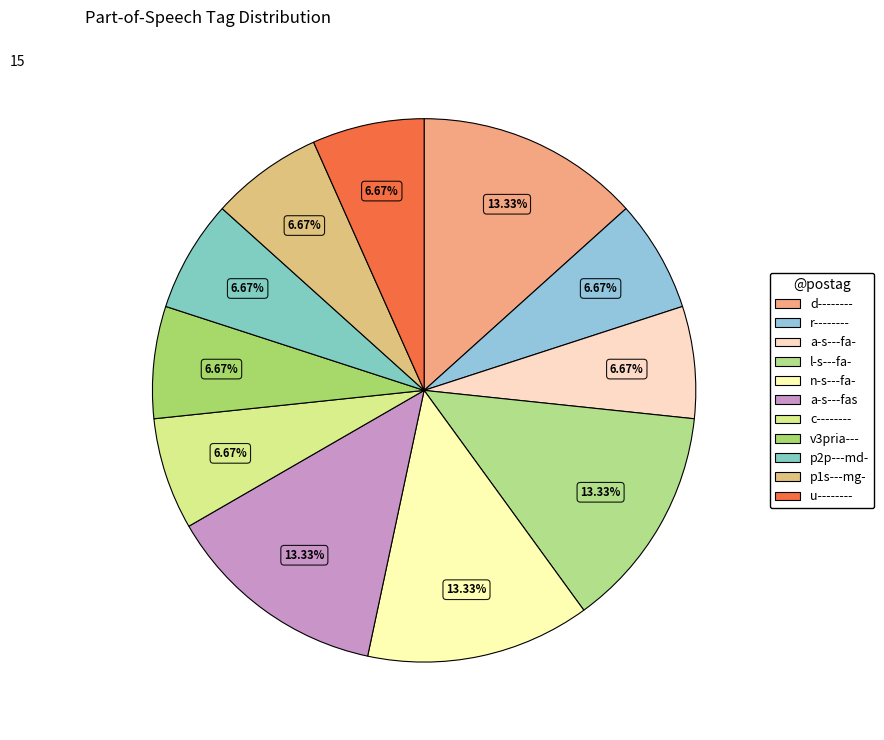

To the nearest percent, what percentage of the pie is a-s---fa-?

7%